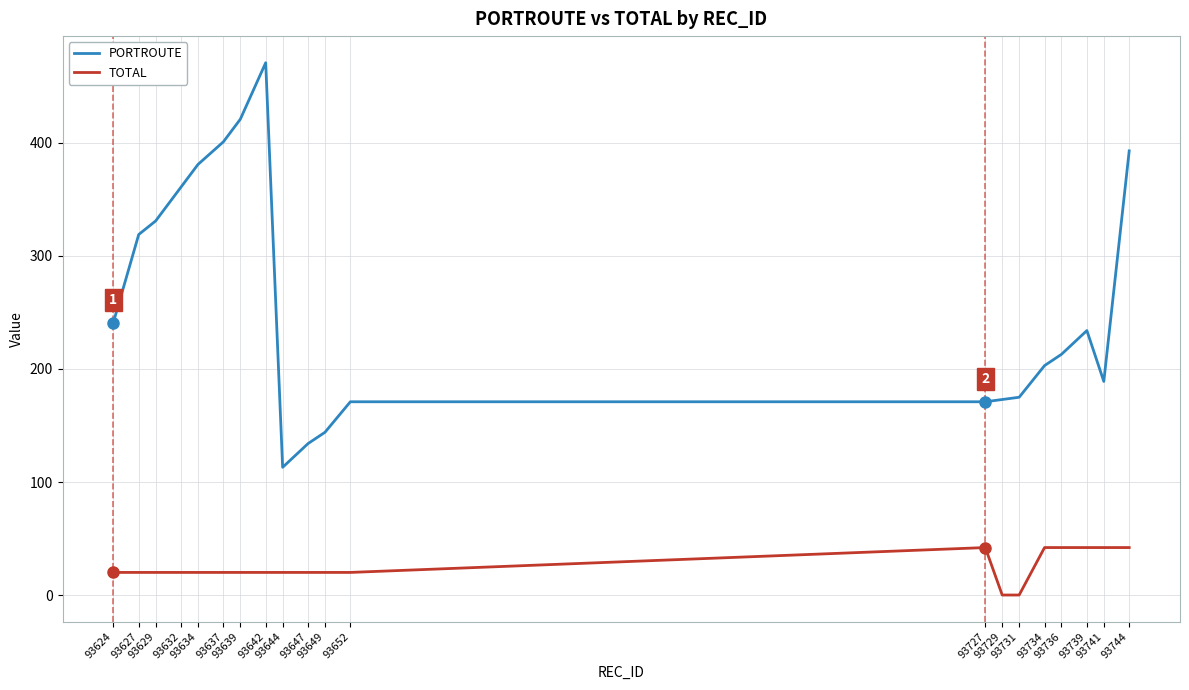

The TOTAL series shows 42 at 93727. True or false?

True